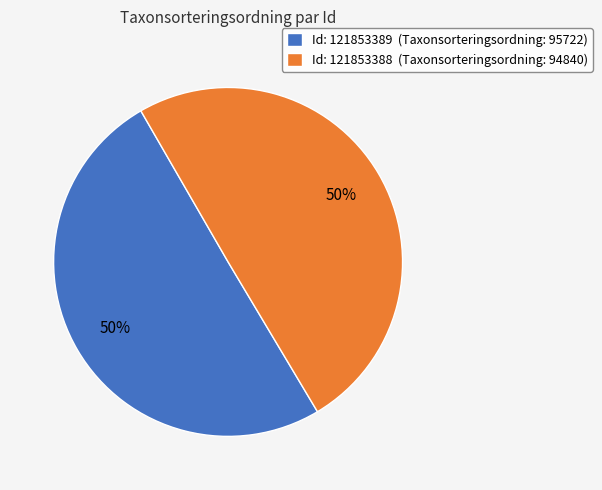

What is the ratio of the value at Id: 121853389 (Taxonsorteringsordning: 95722) to the value at Id: 121853388 (Taxonsorteringsordning: 94840)?

1.0